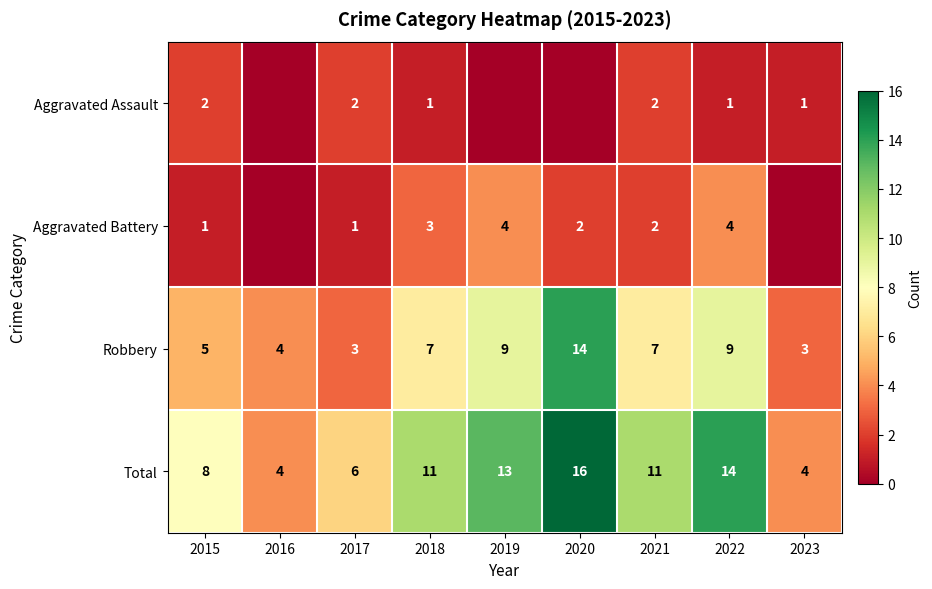

At 2015, list the series in order from largest to smallest.

Total, Robbery, Aggravated Assault, Aggravated Battery